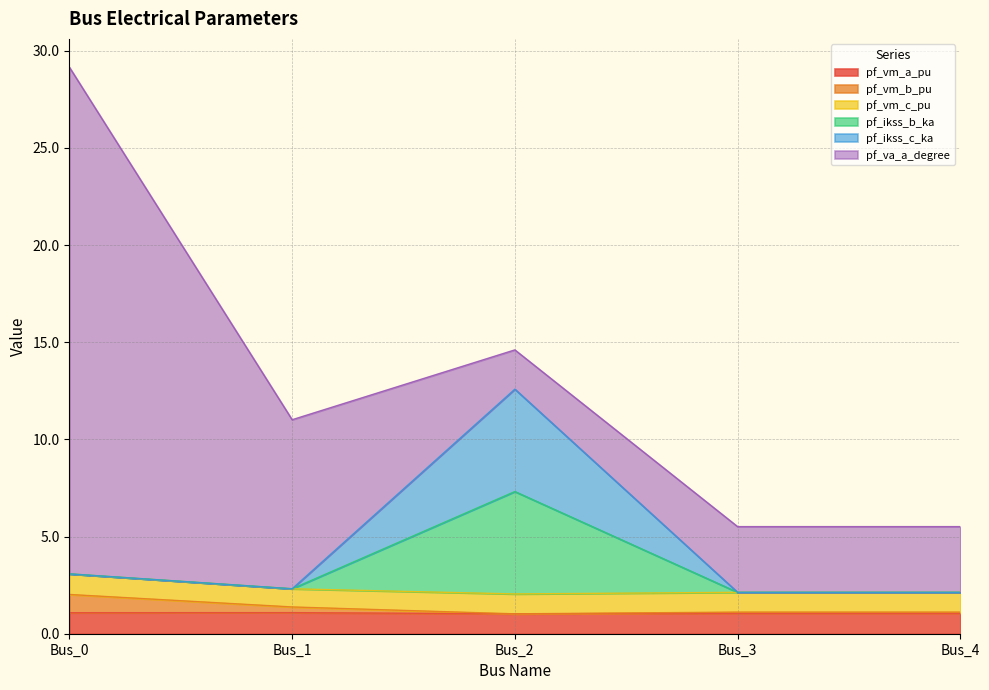

How many lines are shown in the chart?

6